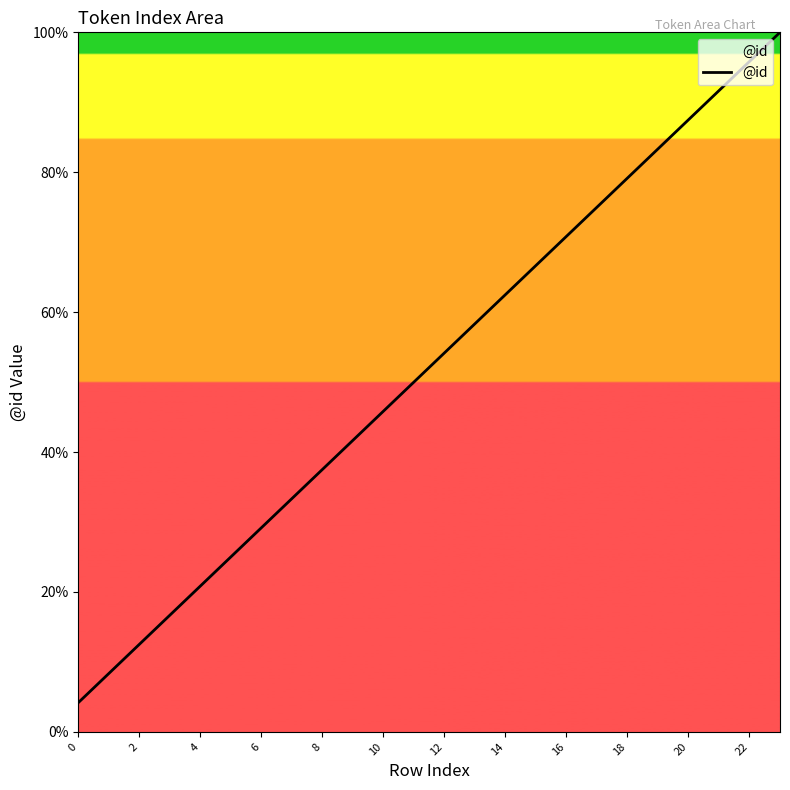

What is the greatest value displayed?

100.0